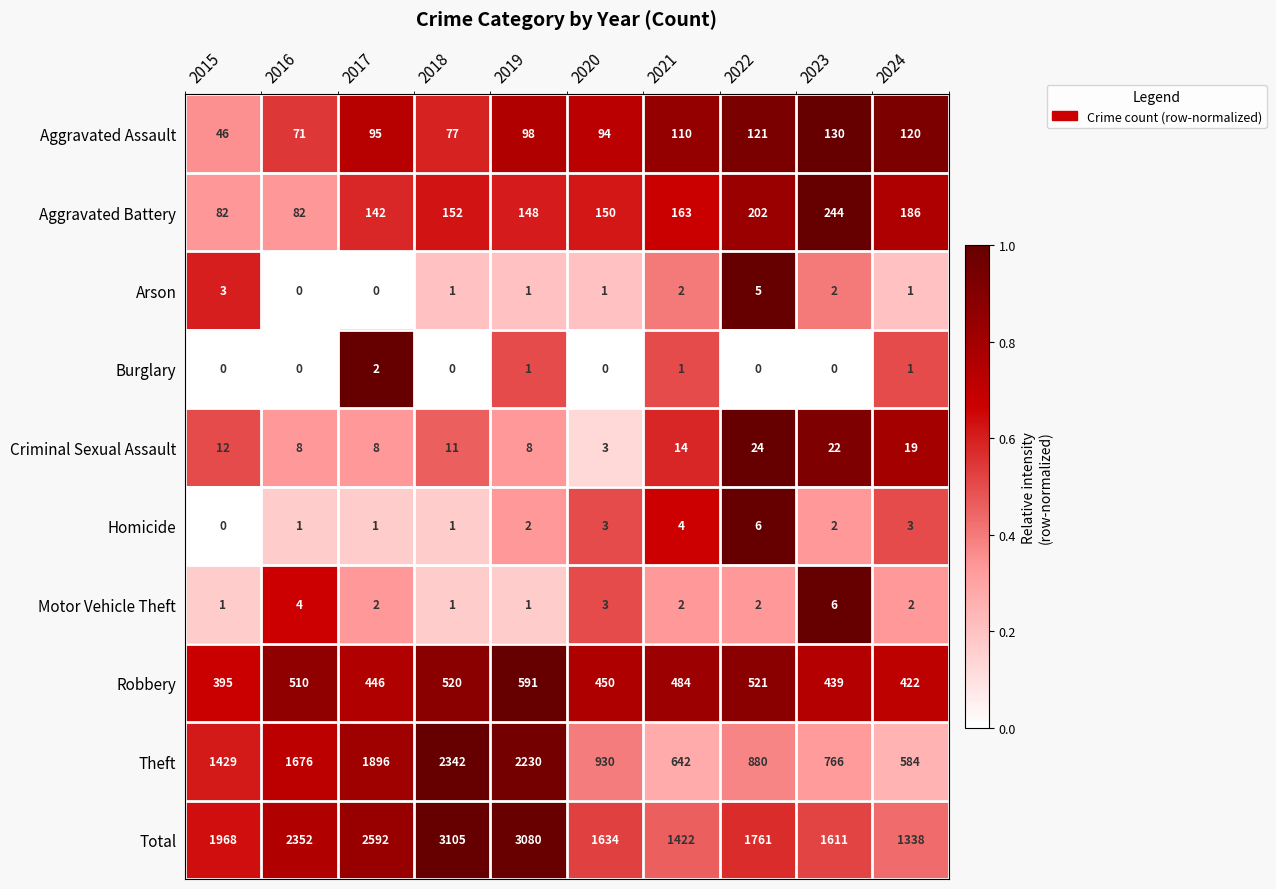

How many data points does each series have?

10